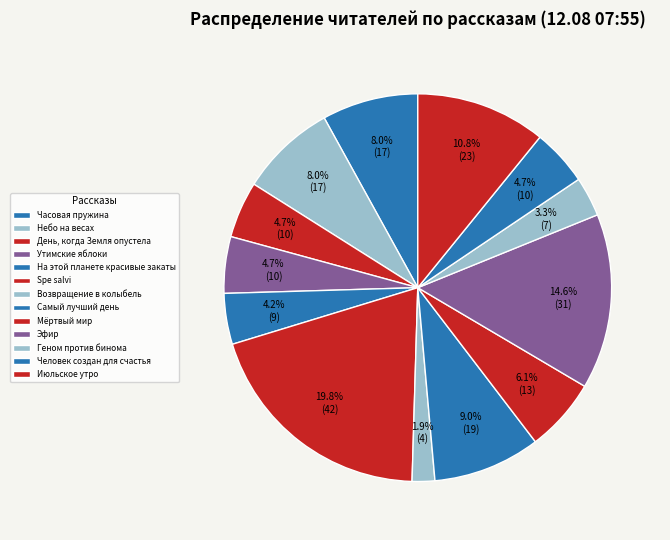

Count the number of slices in the pie.

13